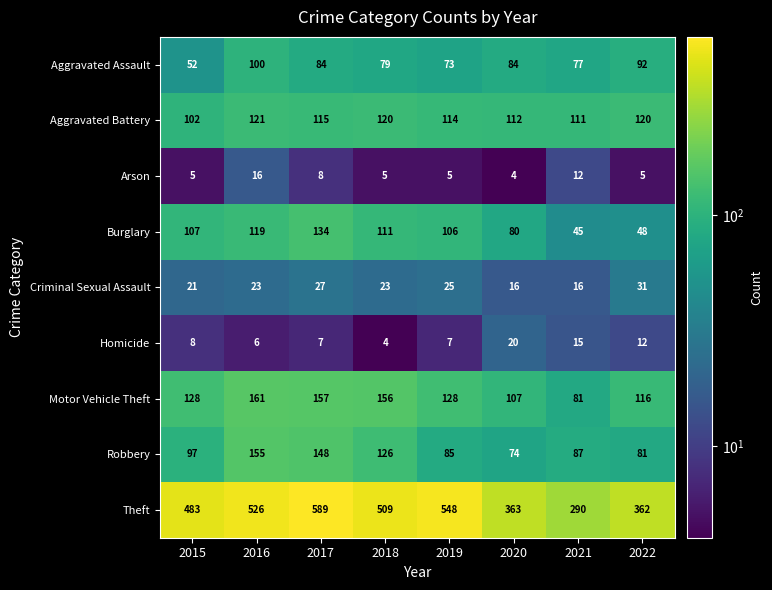

The value of Arson at 2018 is 3. True or false?

False